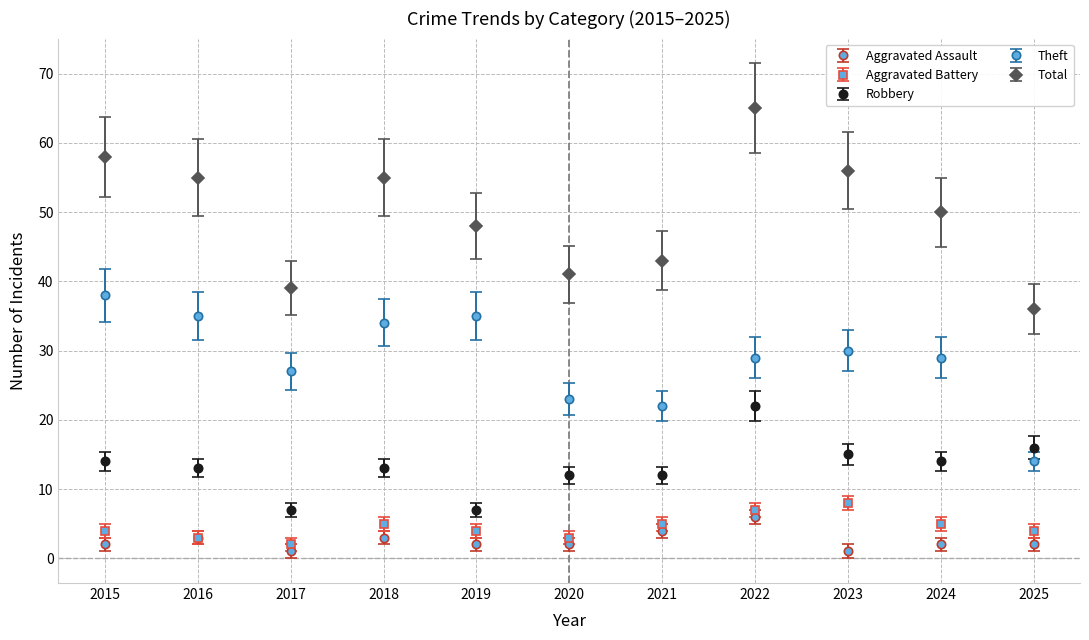

Between 2016 and 2025, which series saw the biggest shift?

Theft